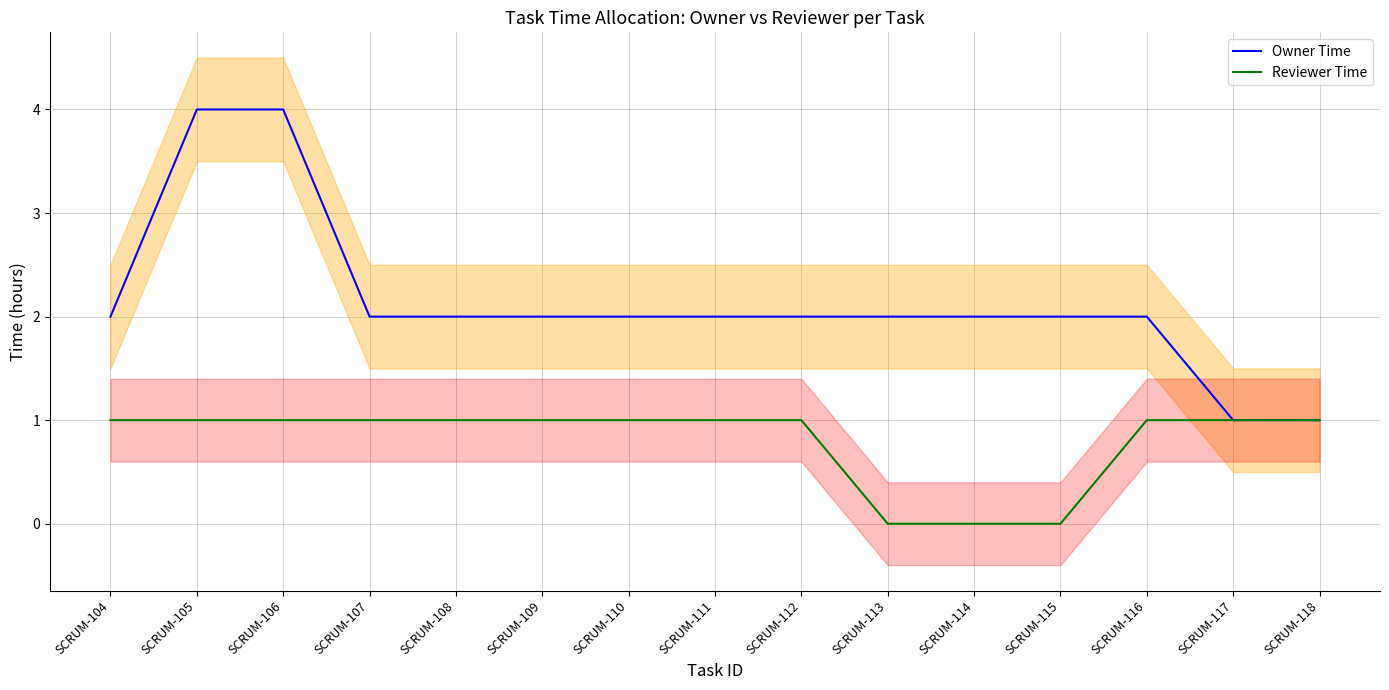

How many data points in Reviewer Time are less than 1?

3